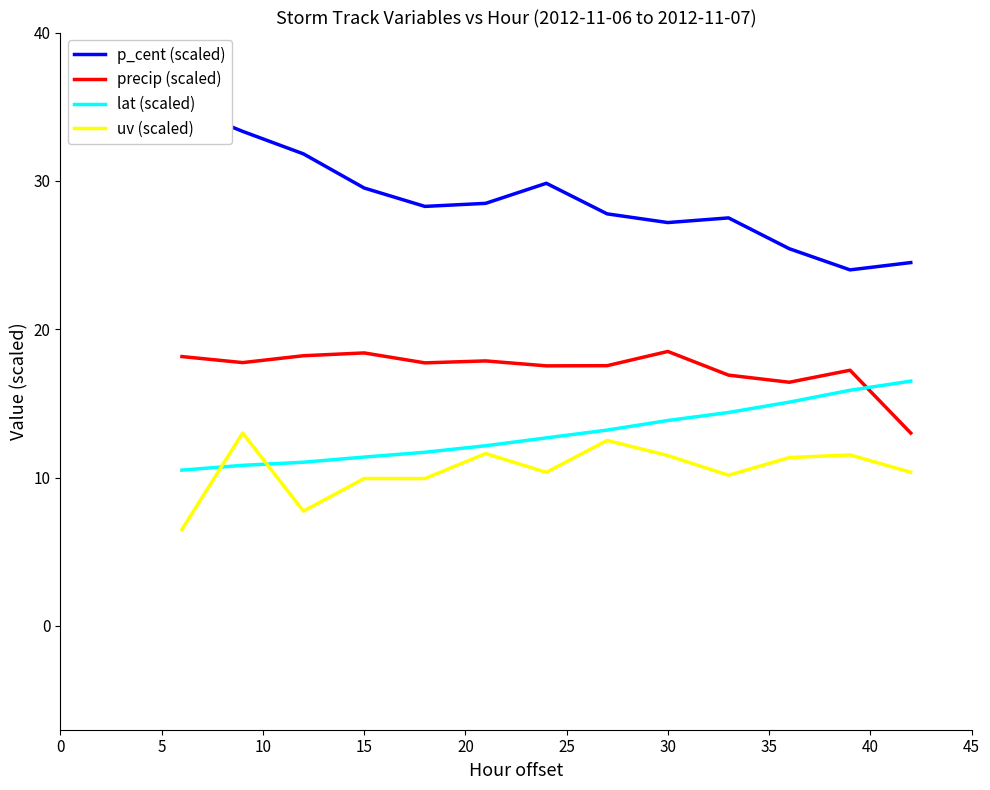

After their last crossing, which series has the higher values: lat (scaled) or uv (scaled)?

lat (scaled)